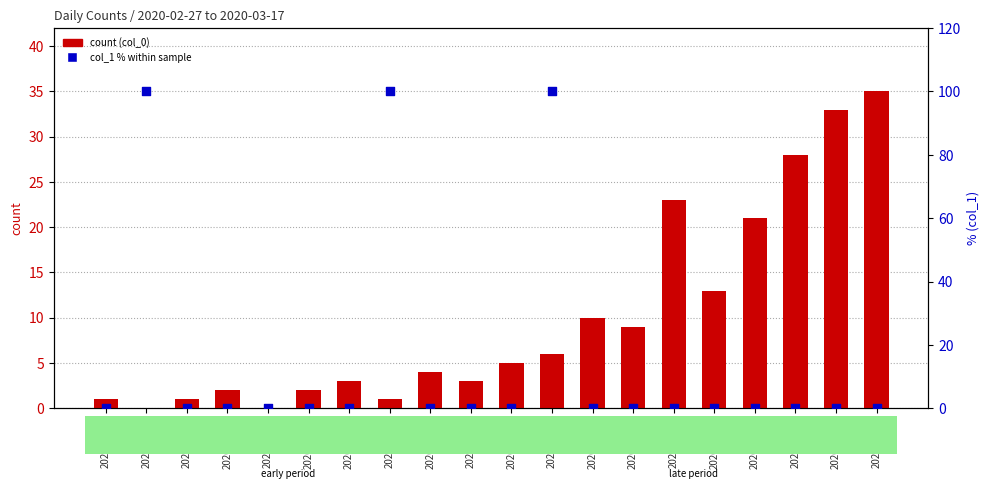

At which category is the sum across all series the highest?

2020-03-09